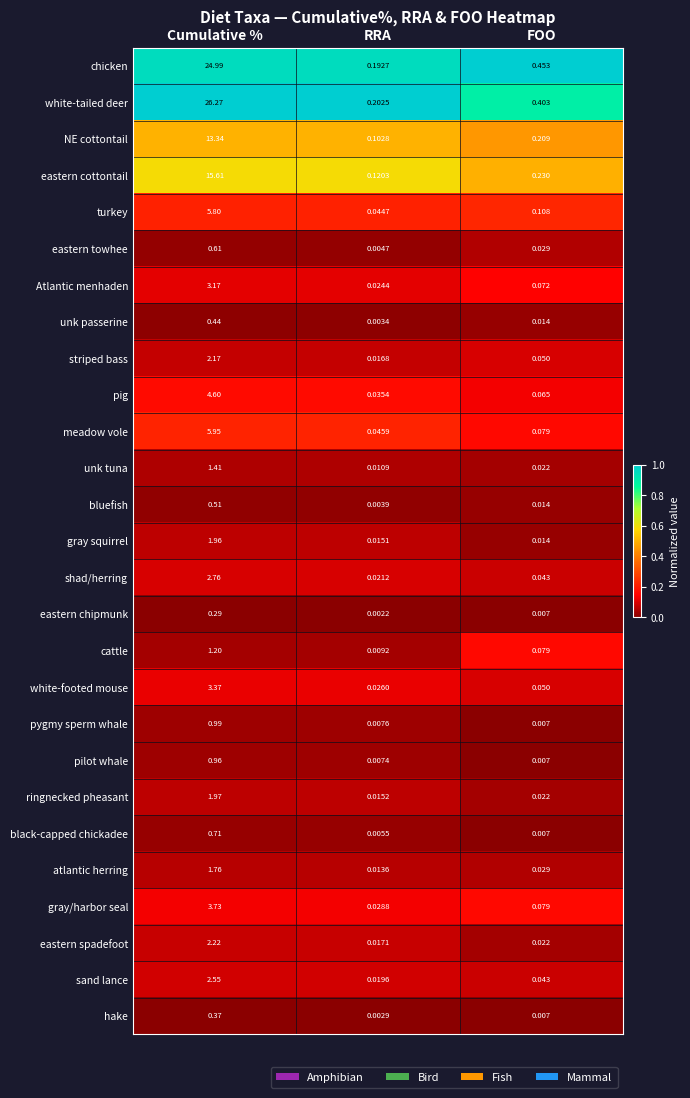

Where is bluefish nearest to the value 0?

RRA